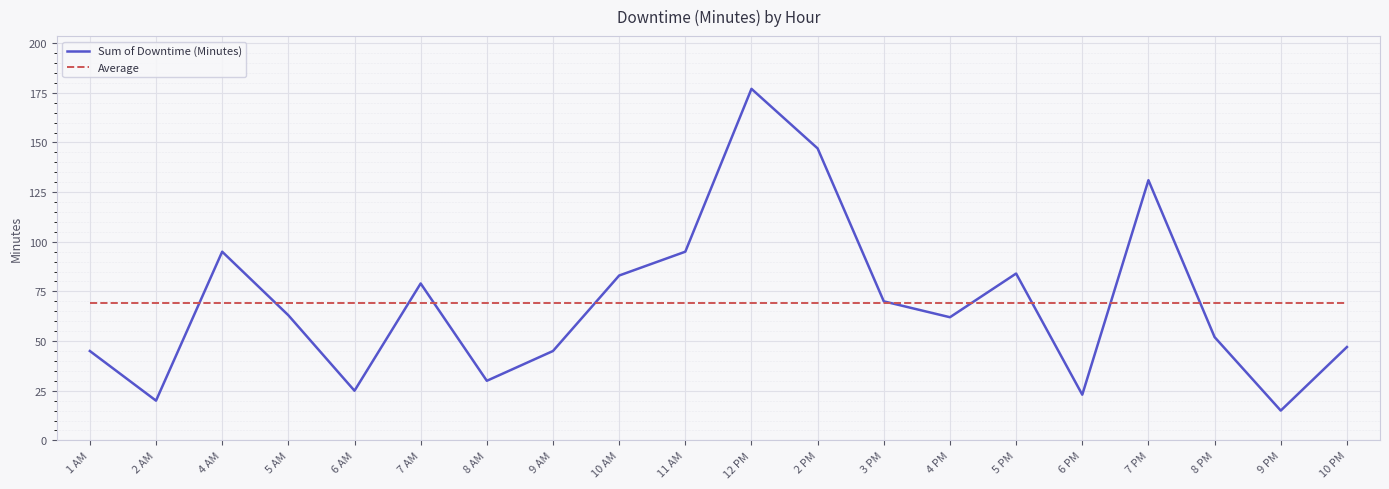

The Sum of Downtime (Minutes) series shows 65.7 at 1 AM. True or false?

False